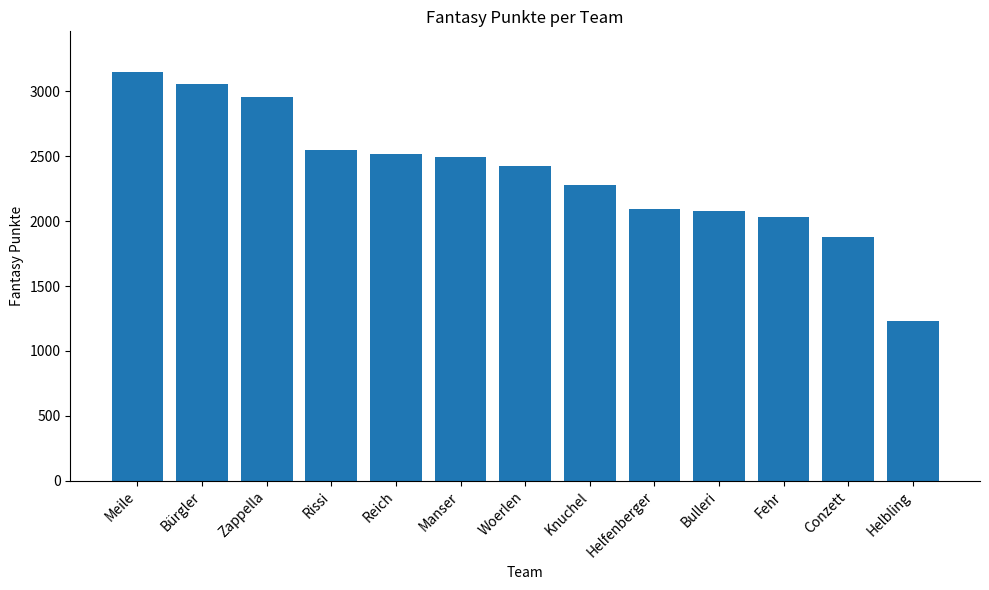

Approximately how many times larger is the value at Conzett compared to Helbling?

1.5